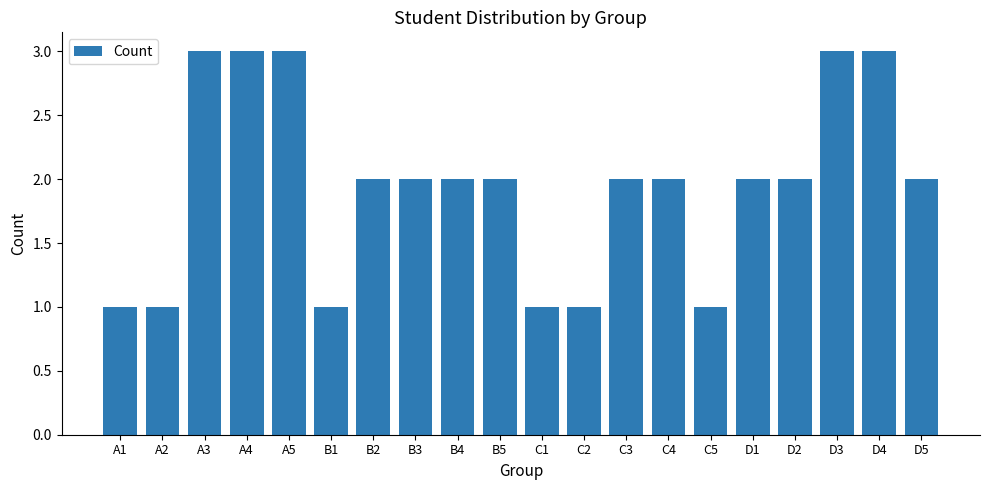

What is the greatest value displayed?

3